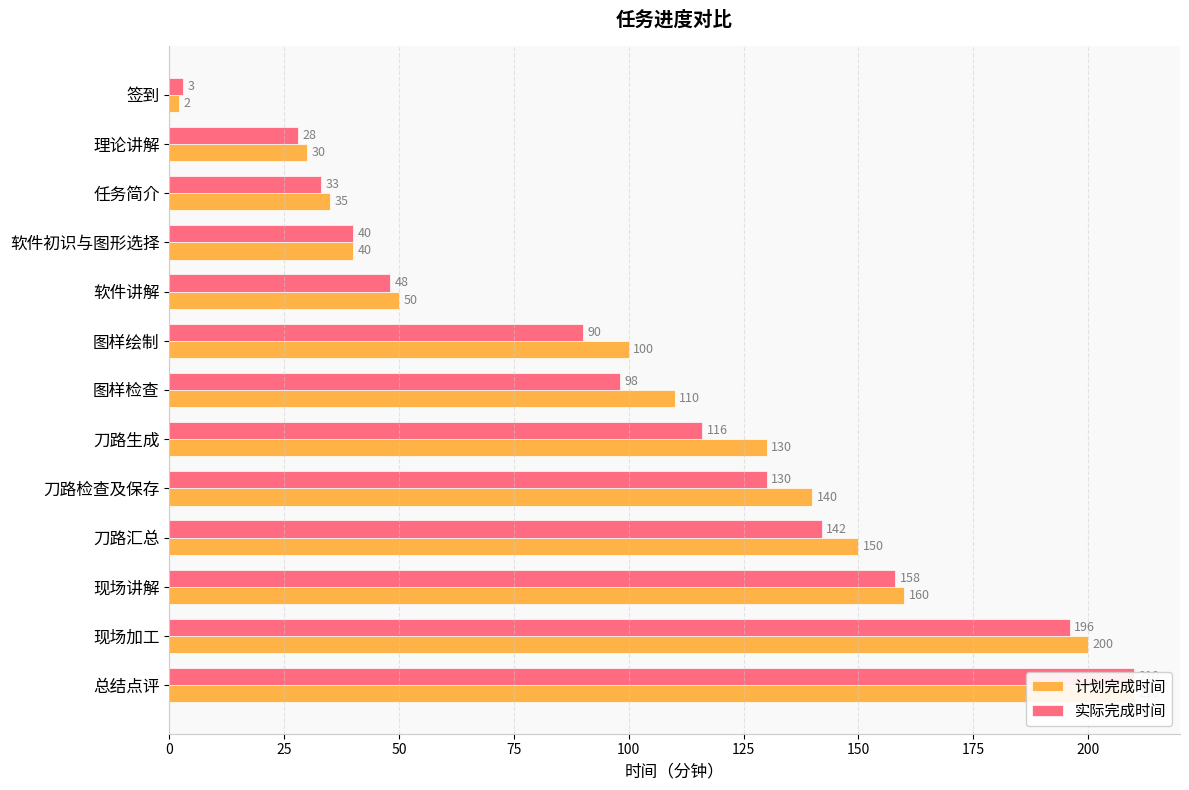

What is the difference between the highest and lowest values at 现场加工?

4